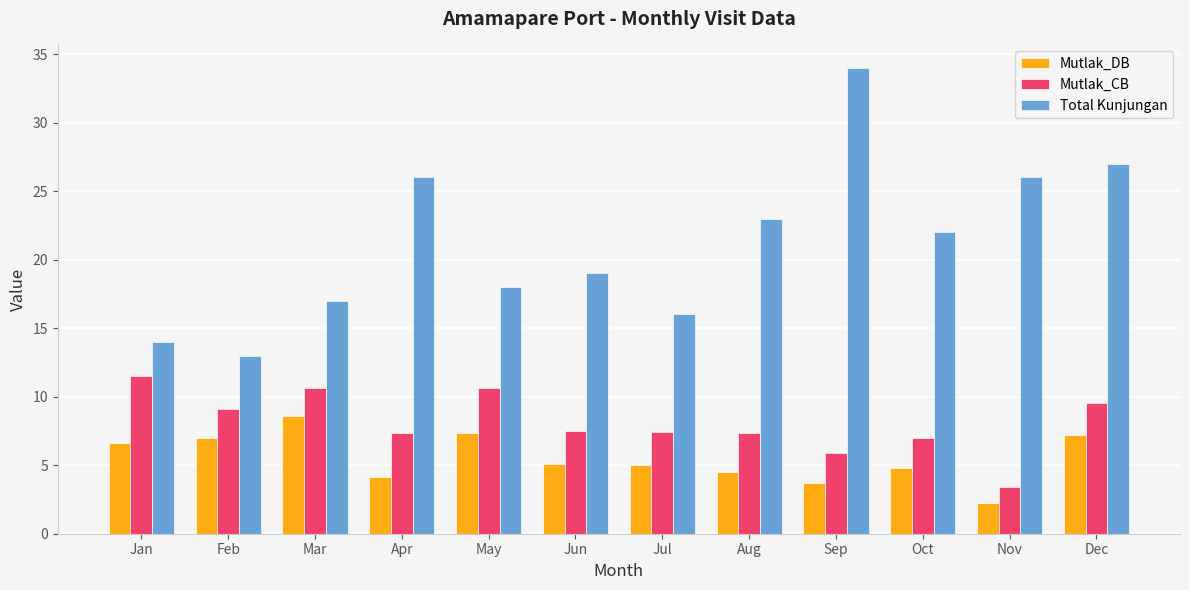

Which series has the widest spread of values?

Total Kunjungan